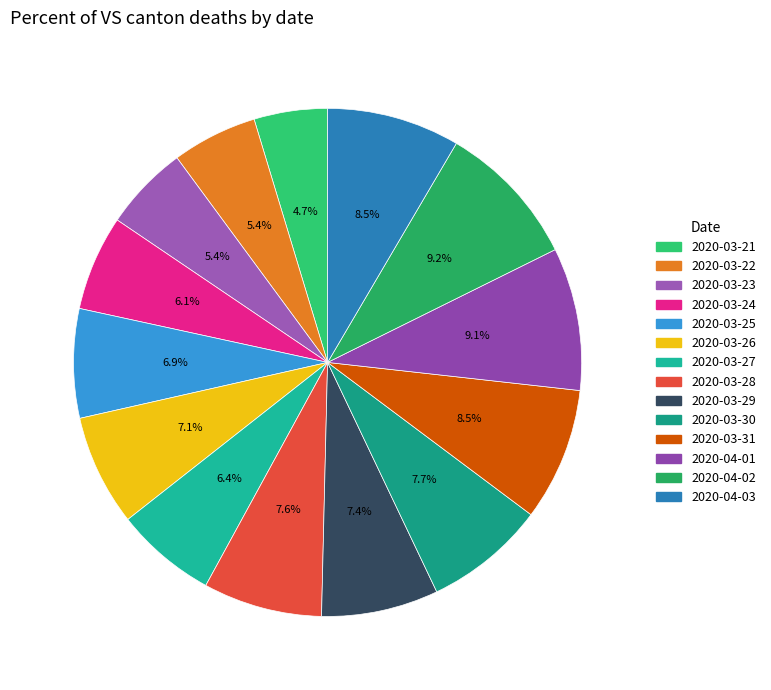

Count the number of slices in the pie.

14